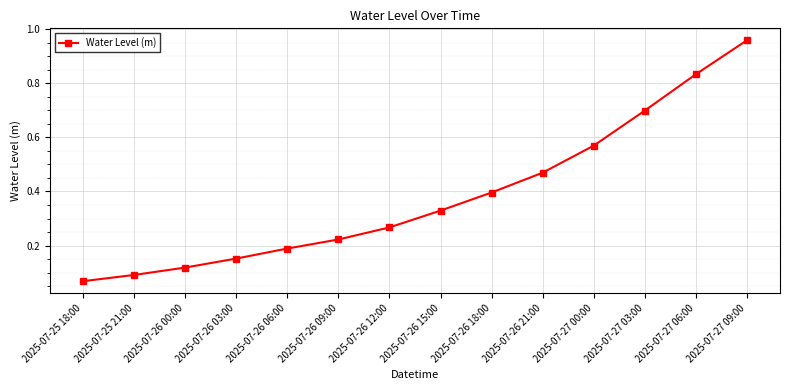

At which category does the chart reach its minimum across all series?

2025-07-25 18:00